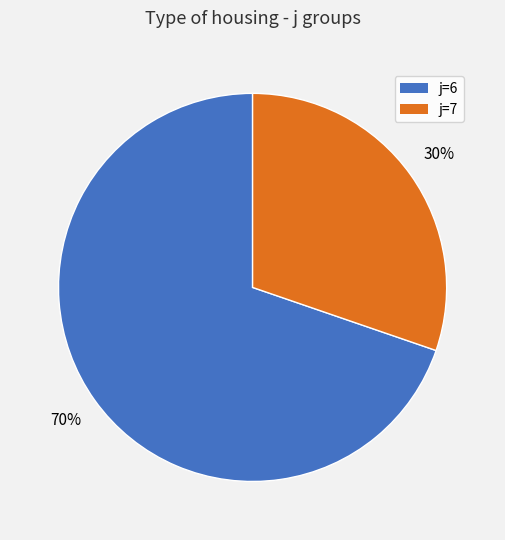

To the nearest percent, what is the average slice percentage?

50%